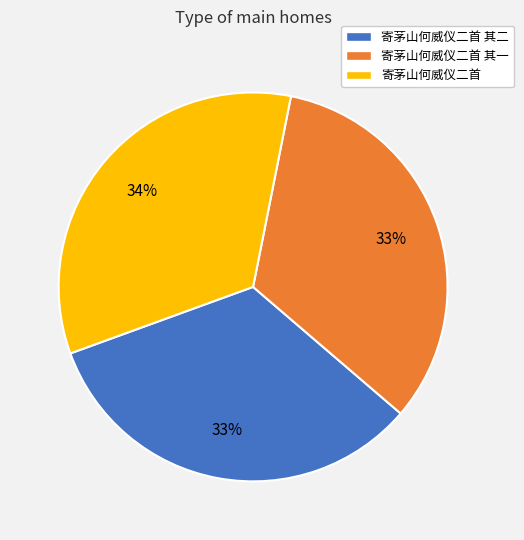

Approximately how many times larger is the value at 寄茅山何威仪二首 其一 compared to 寄茅山何威仪二首?

1.0